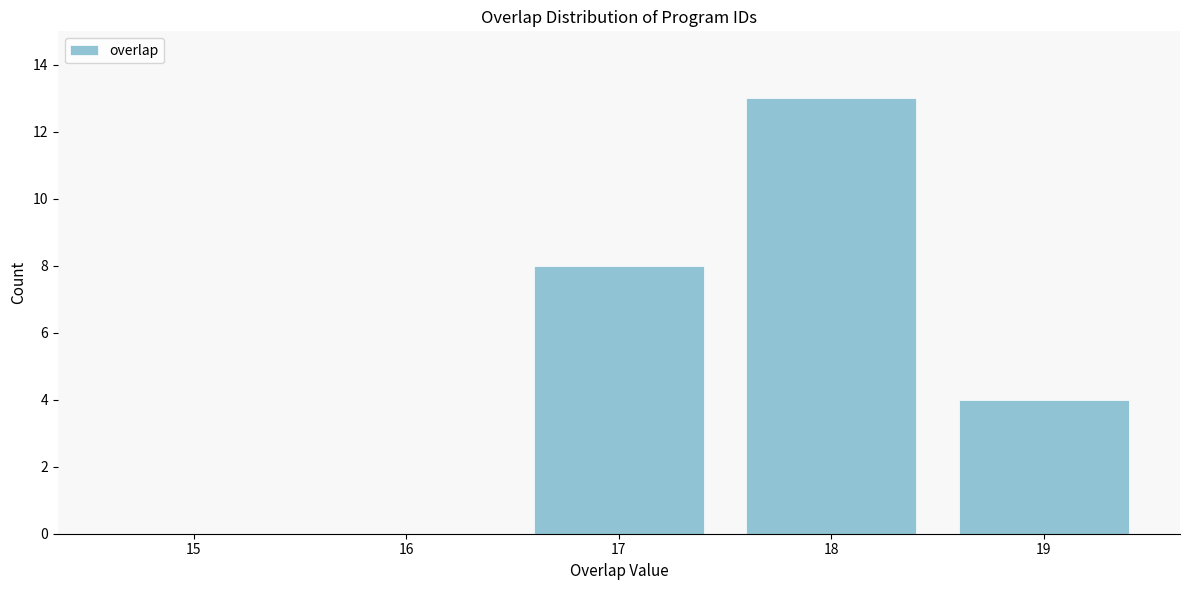

Reading right to left, transcribe all the data shown in this chart.

19=4	18=13	17=8	16=0	15=0